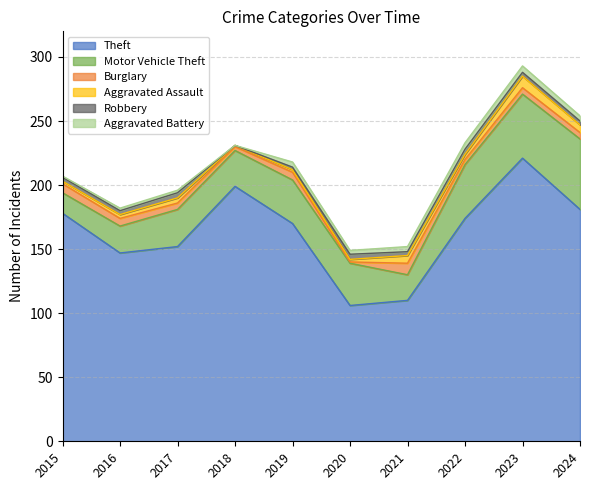

What is the sum of all Motor Vehicle Theft values?

328